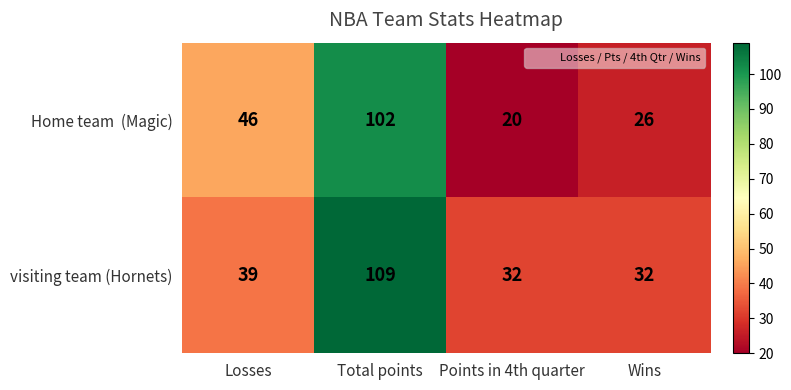

At which category is the sum across all series the highest?

Total points